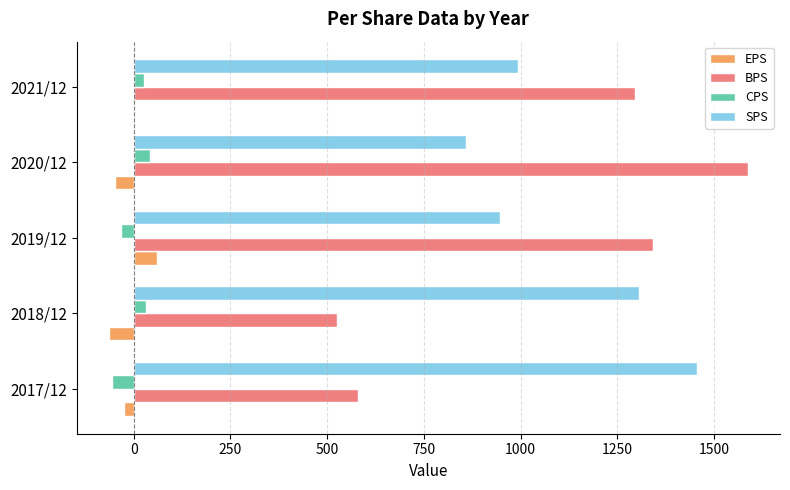

How many positive values does the CPS series have?

3